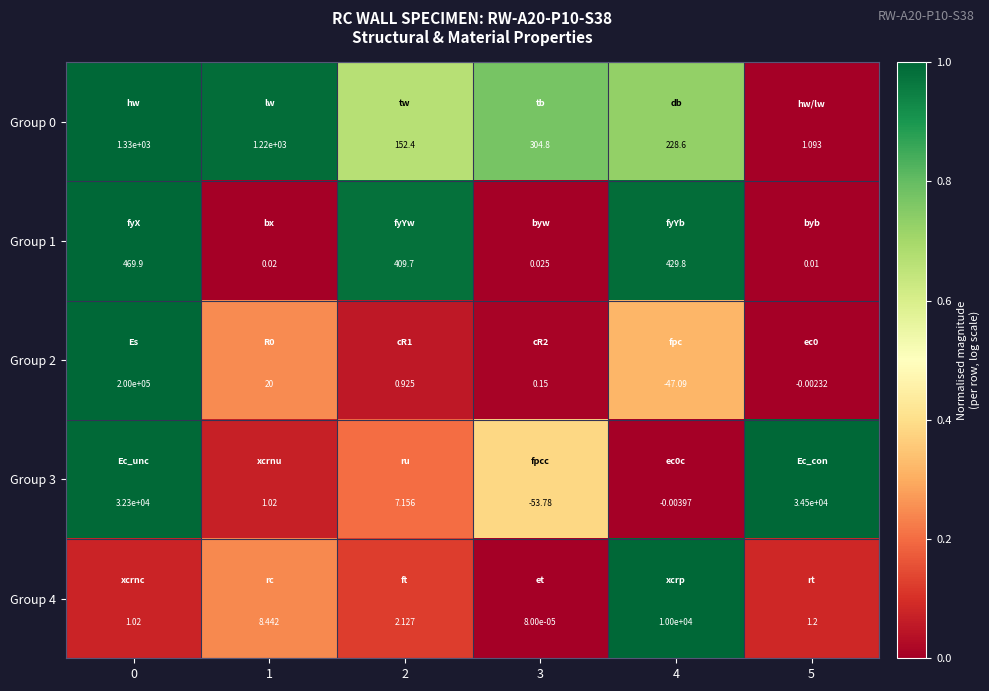

Is the value of Group 4 at 4 greater than the value of Group 0 at 4?

Yes